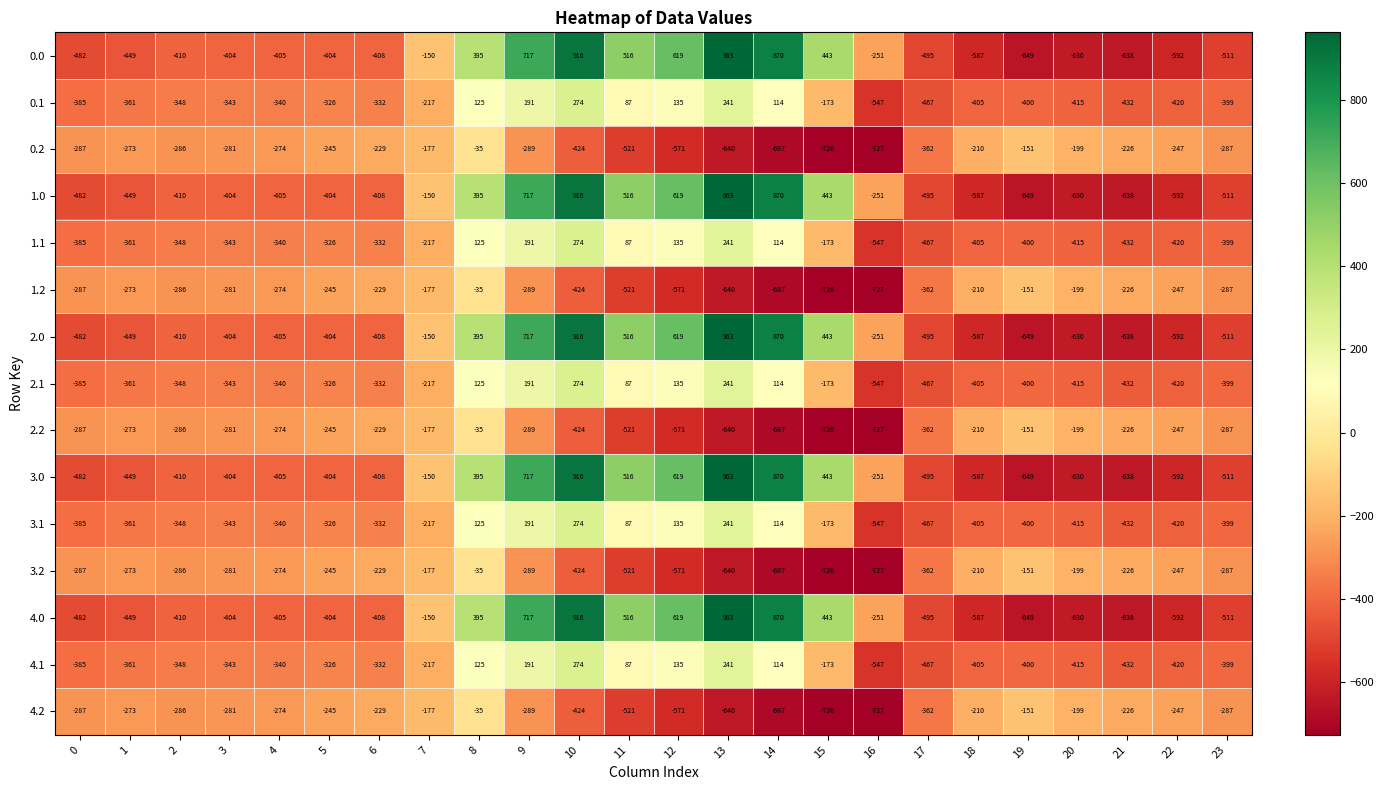

What is the sum of all 1.2 values?

-8354